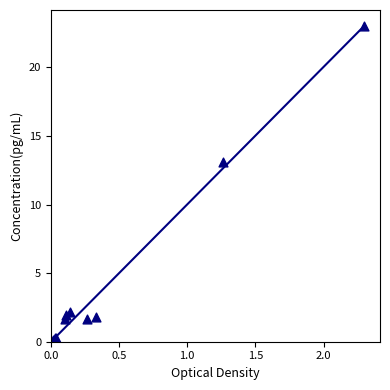

What Y value in the scatter plot is closest to 11?

13.1